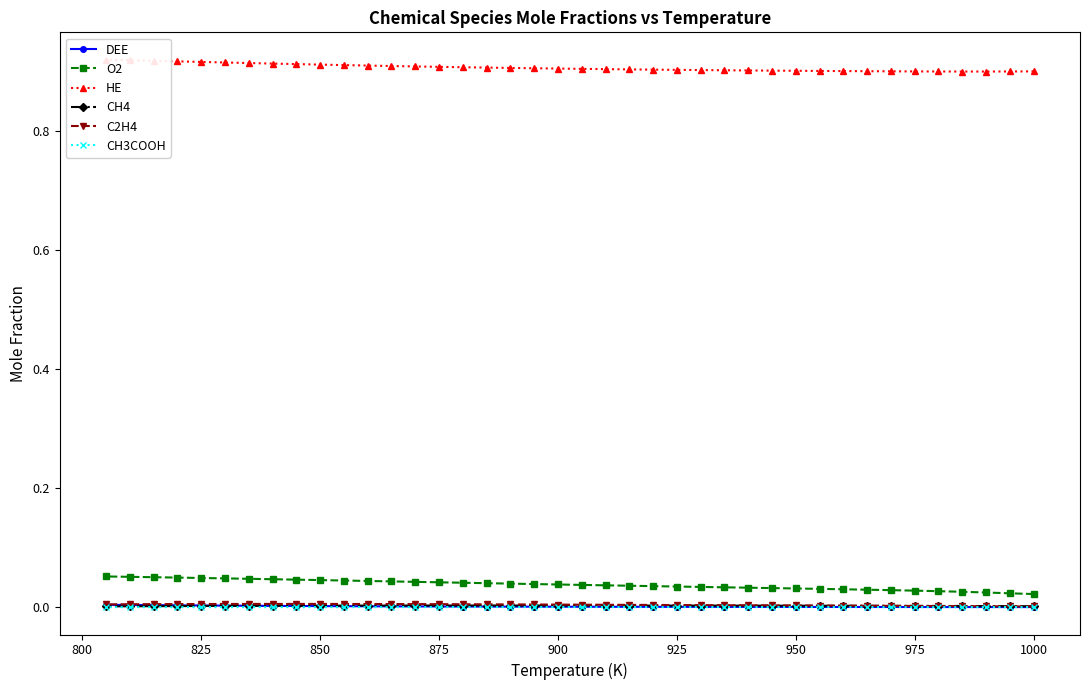

Is this an area chart (filled region under the line)?

No